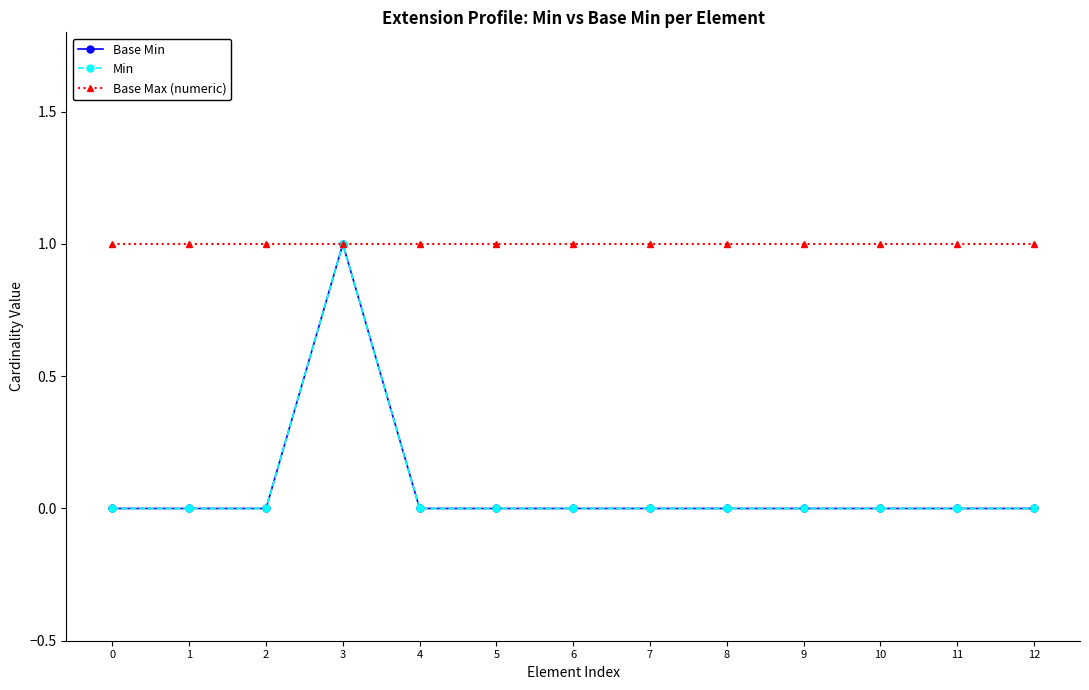

Which series has the largest total across all categories?

Base Max (numeric)